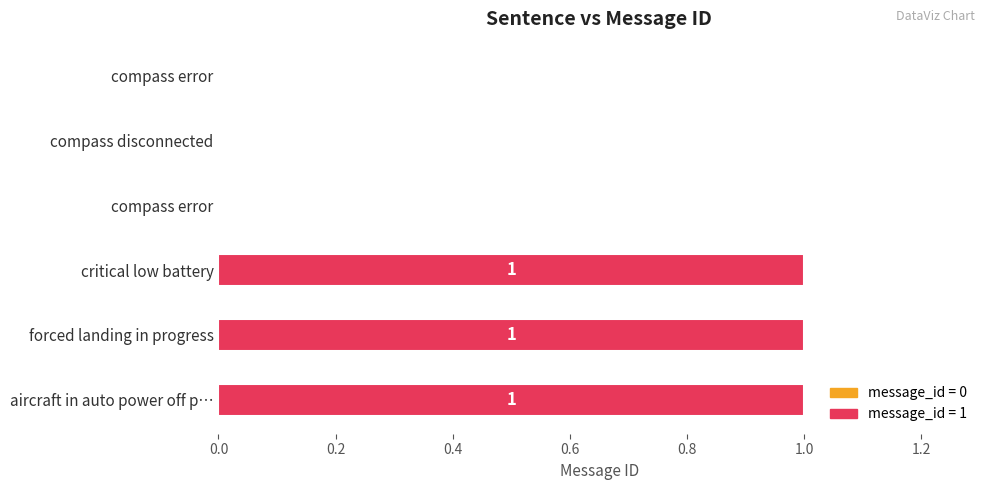

How many distinct data groups are displayed?

1